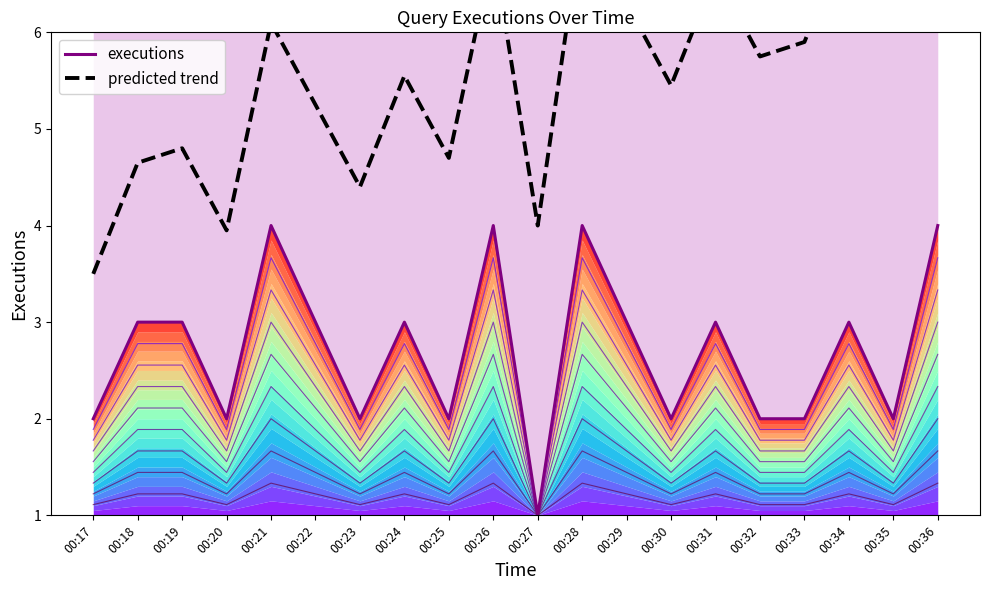

True or false: predicted trend and executions cross at least once.

False